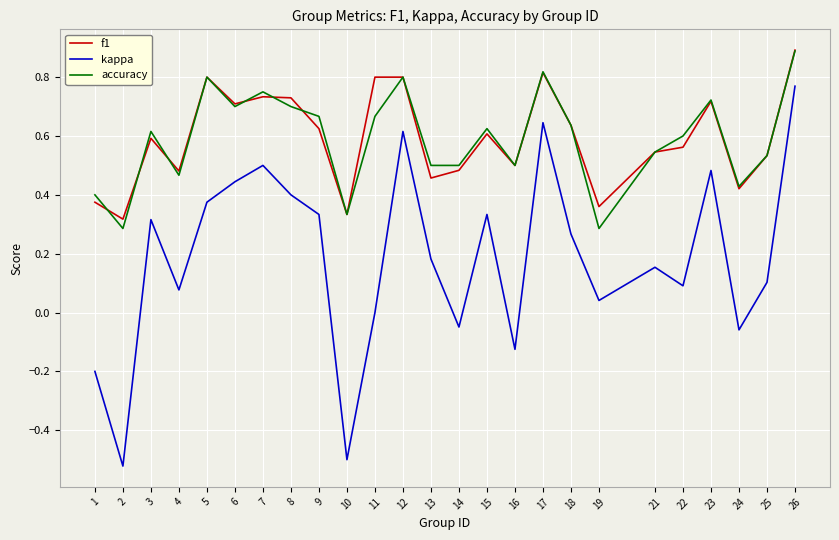

Which series changed the most between 14 and 21?

kappa